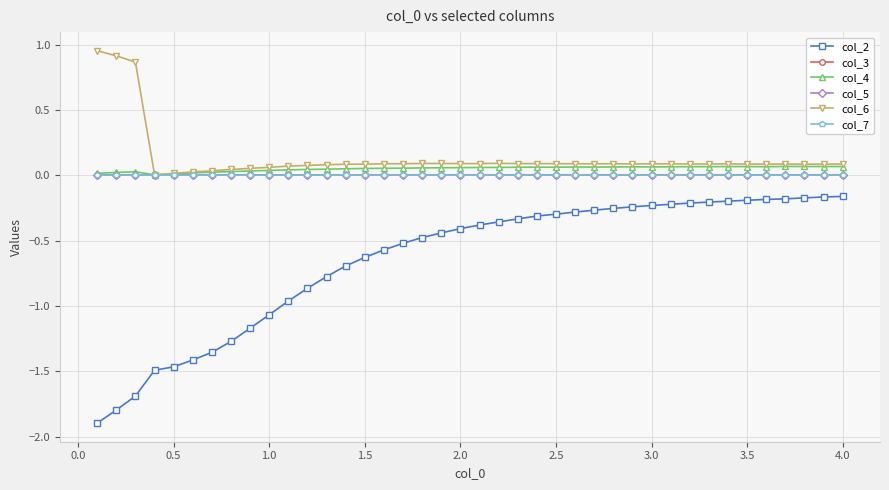

True or false: col_3 has more than 2 points higher than both neighbors.

True